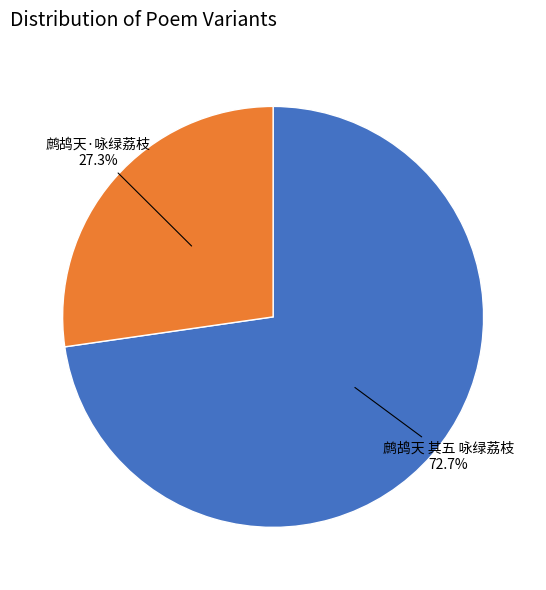

Between 鹧鸪天 其五 咏绿荔枝 and 鹧鸪天·咏绿荔枝, which is larger?

鹧鸪天 其五 咏绿荔枝